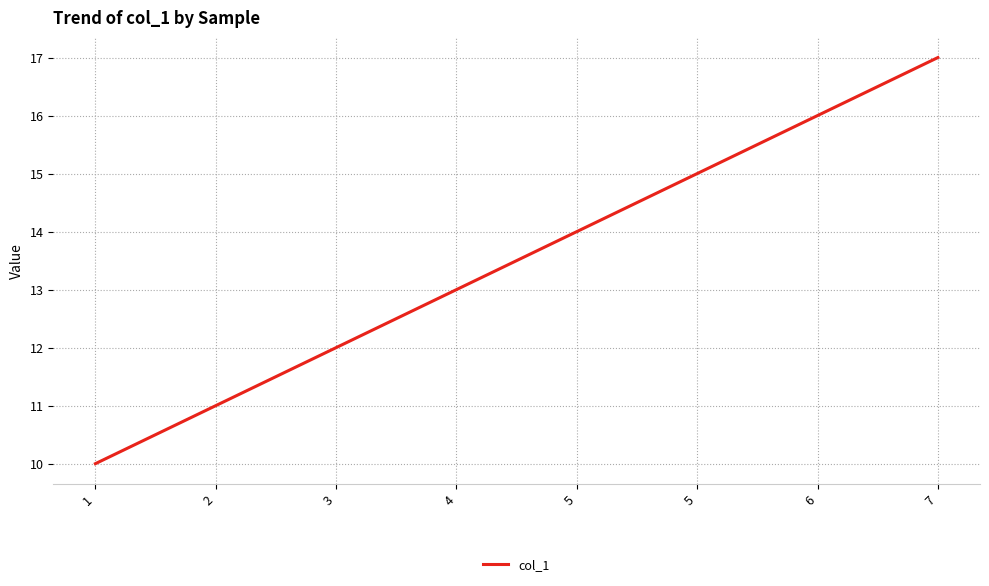

What is the minimum value shown in the chart?

10